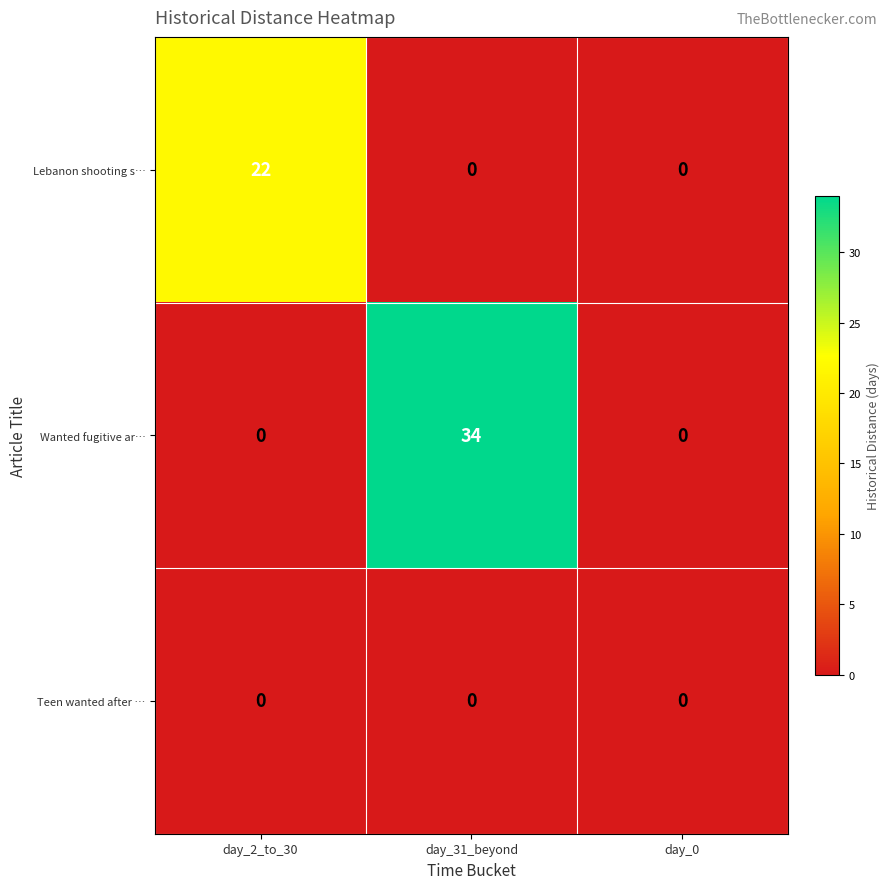

The value of Lebanon shooting s… at day_31_beyond is 0. True or false?

True